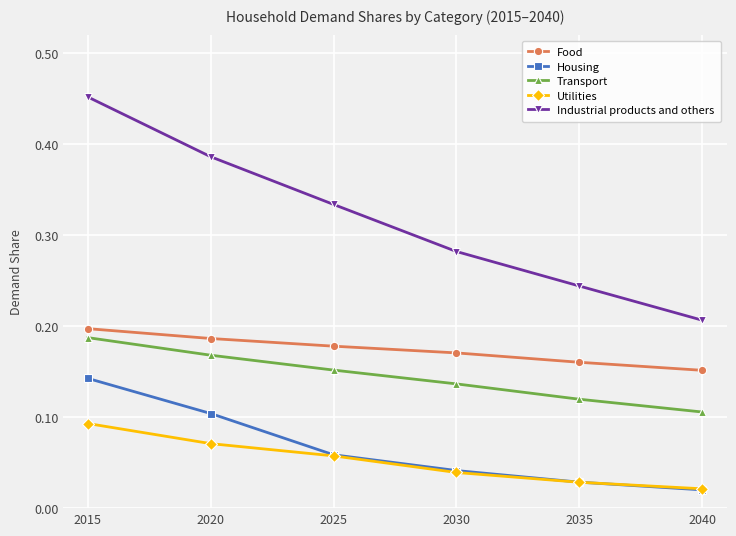

At which category does the chart reach its peak across all series?

2015